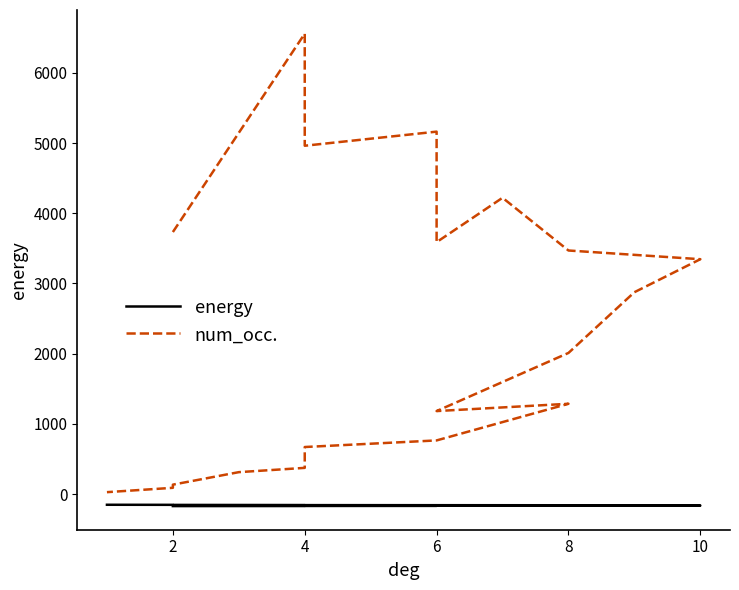

How many lines are shown in the chart?

2